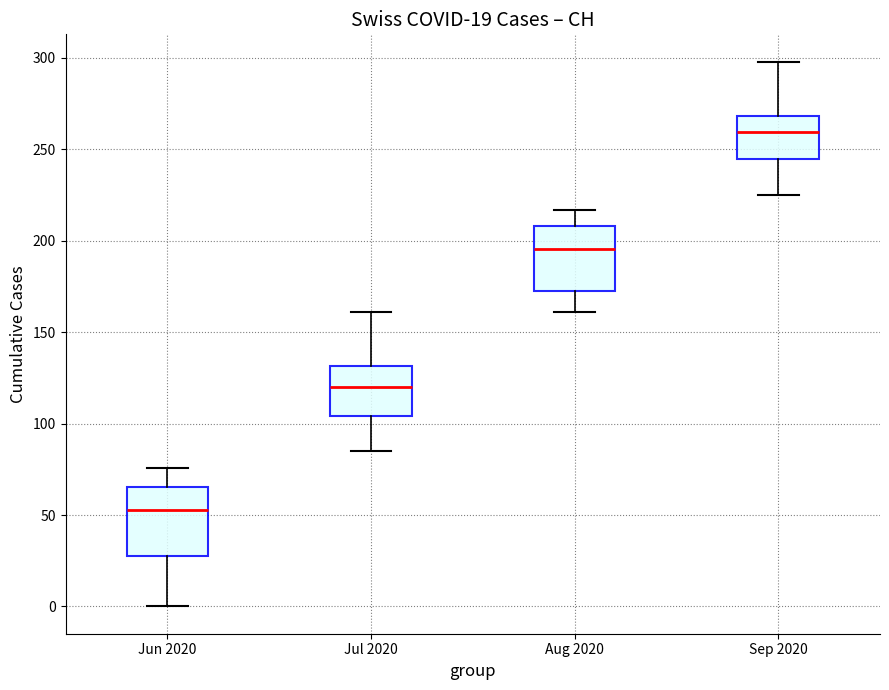

Which box's median line is the lowest?

Jun 2020